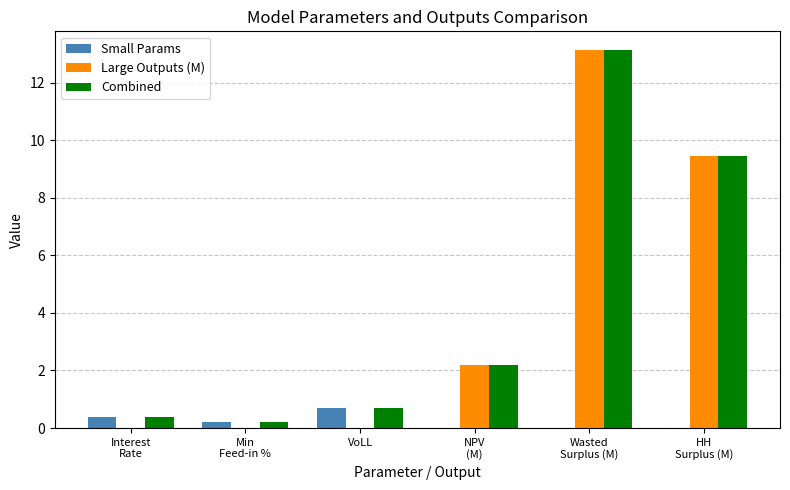

The Large Outputs (M) series shows -8.0 at VoLL. True or false?

False